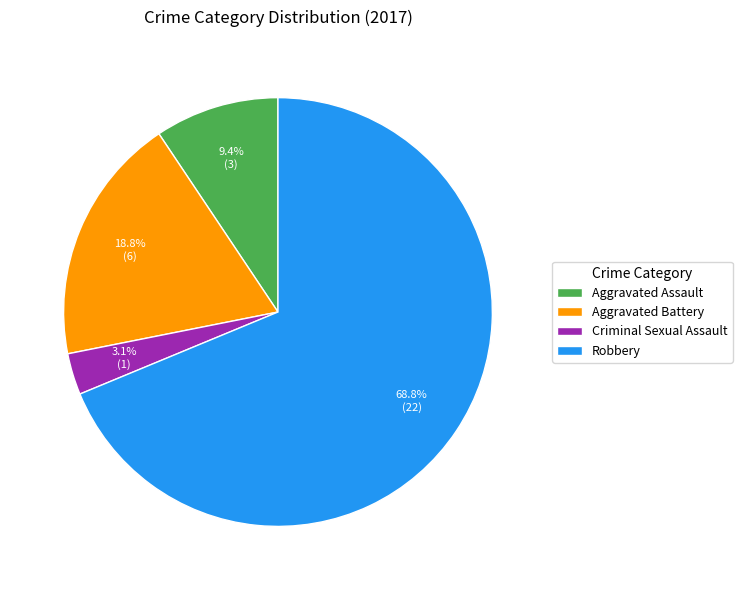

What is the majority slice?

Robbery